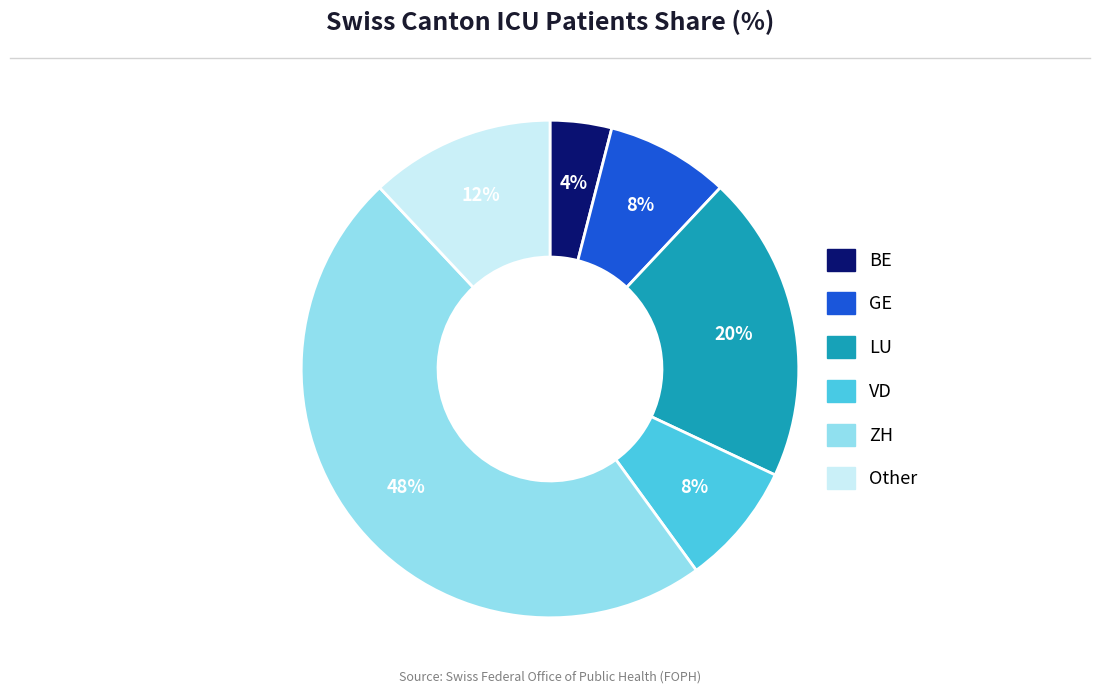

To the nearest percent, what is the difference between the largest and smallest slice percentages?

44%